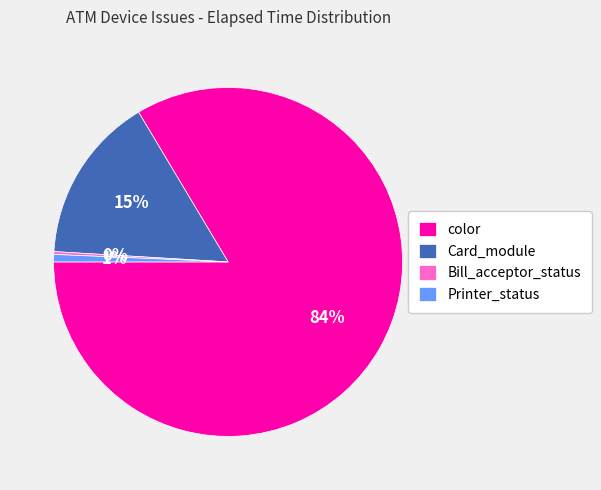

Which has a higher value, Printer_status or Card_module?

Card_module